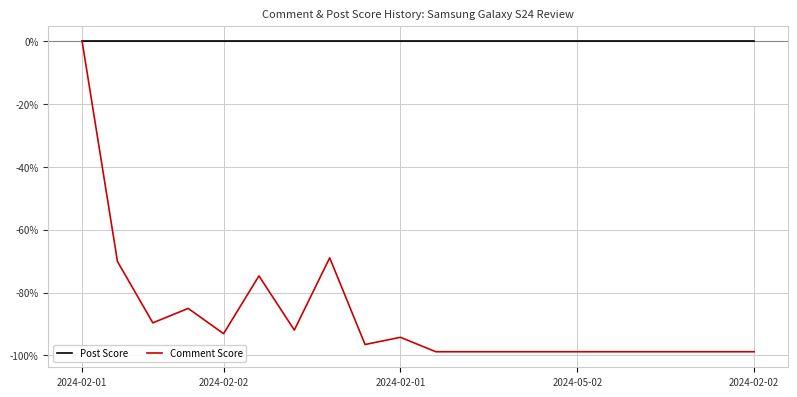

List the series in order of their overall mean, lowest first.

Comment Score, Post Score